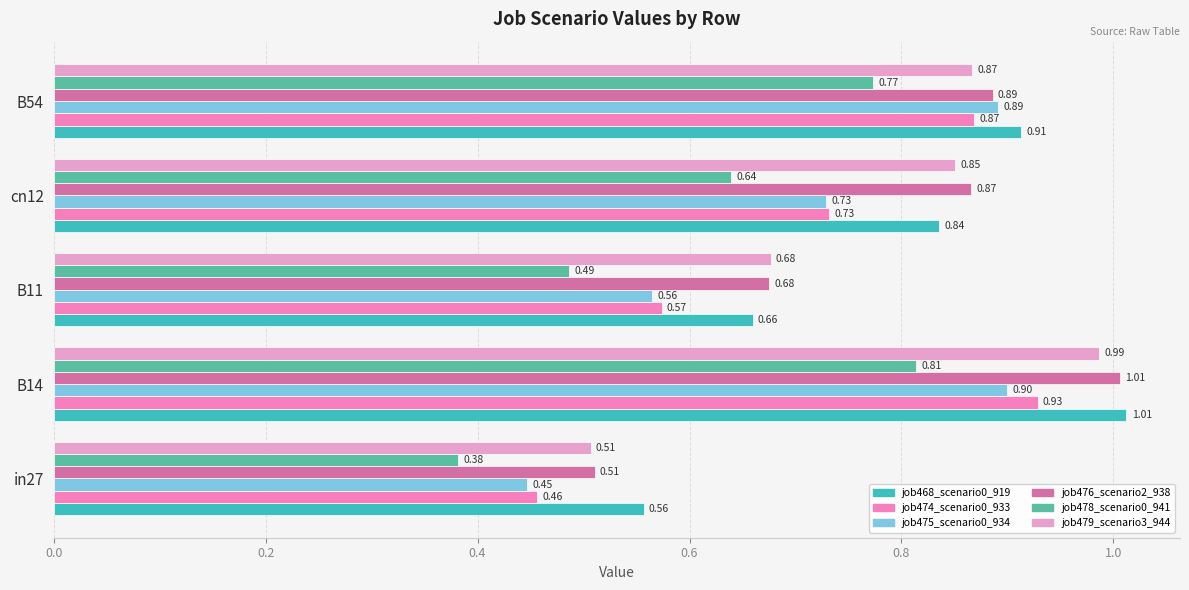

How many distinct data groups are displayed?

6